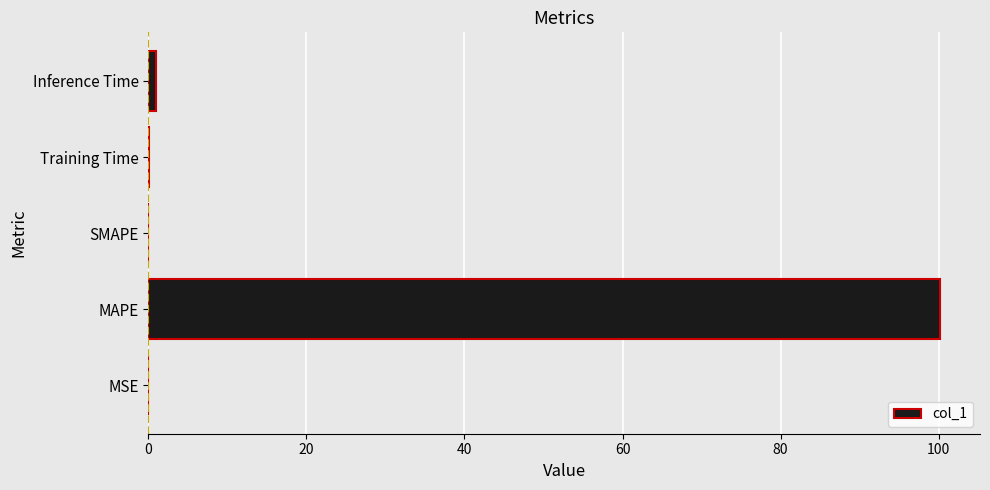

What is the sum of all values?

101.3